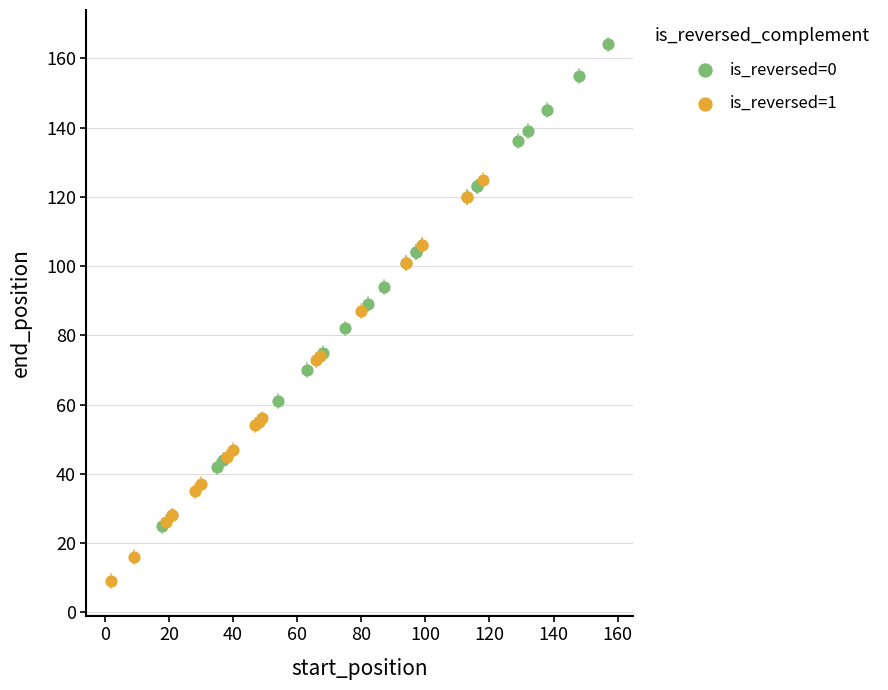

What are all the series names shown in the legend?

is_reversed=0, is_reversed=1